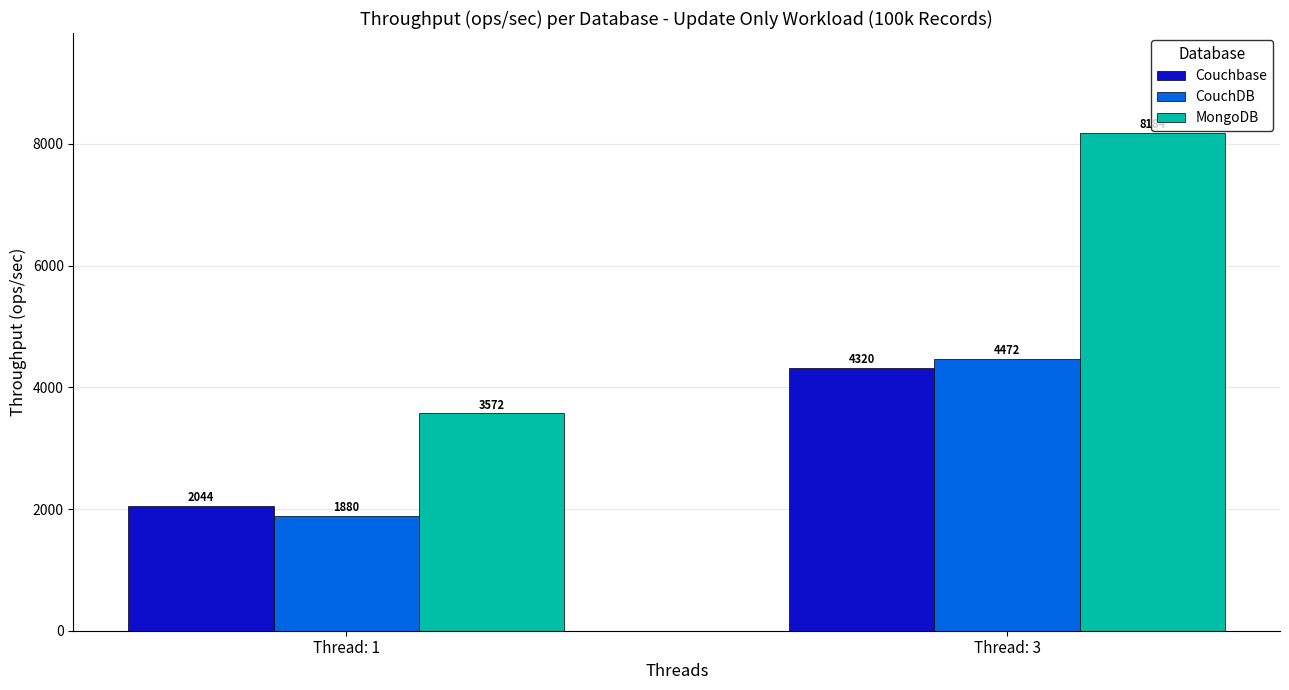

At which label does MongoDB first exceed 8183?

Thread: 3